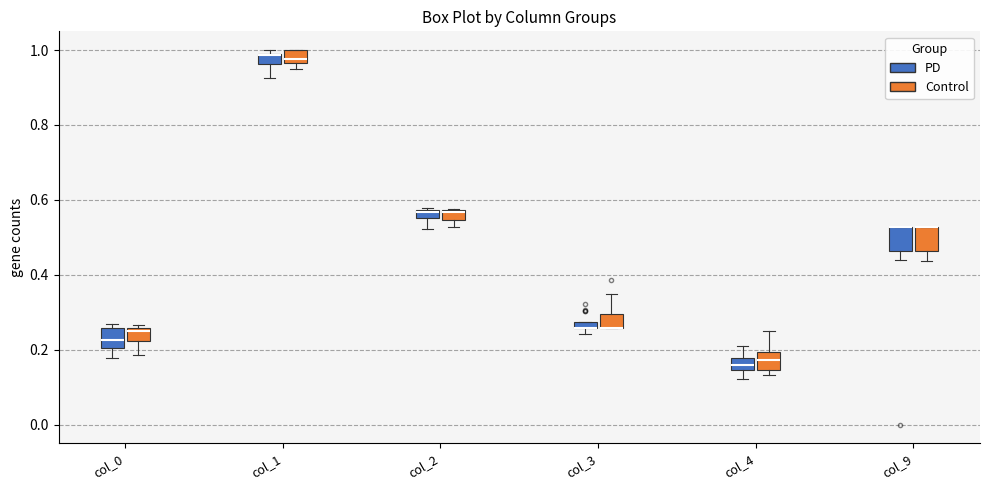

Where is the lower edge of the box for col_0 (PD) on the y-axis? The values are not printed on the chart, so give them approximately, as read against the axis.

0.20